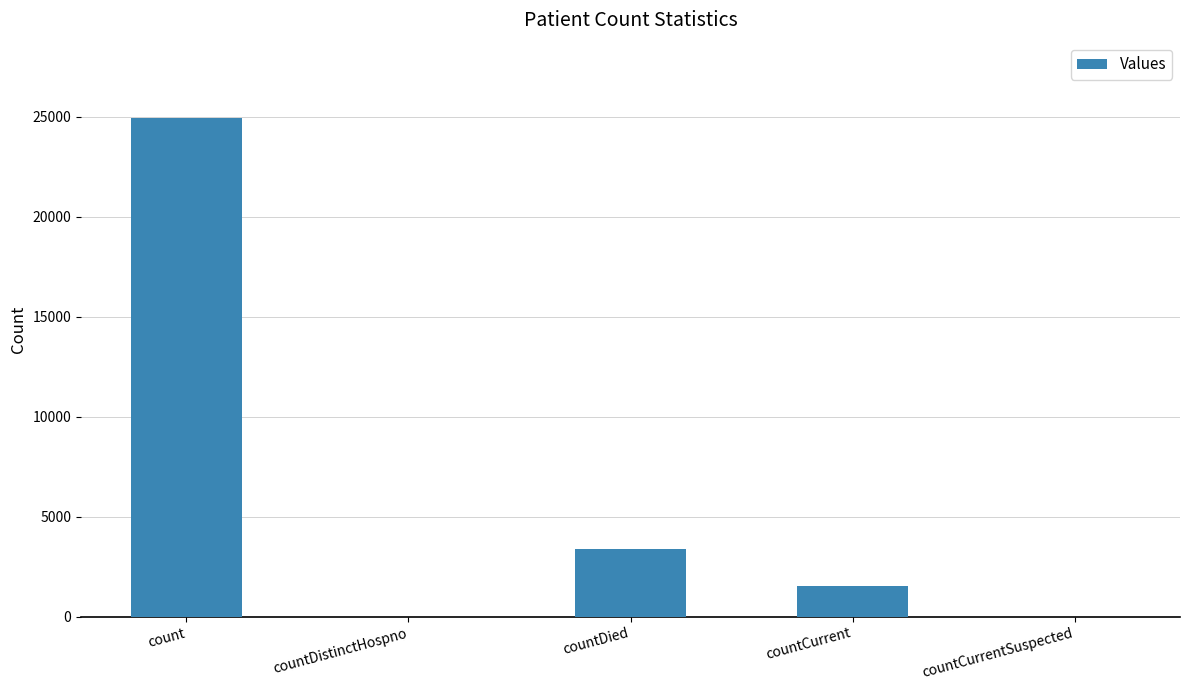

What is the difference between the values at countDied and countDistinctHospno?

3362